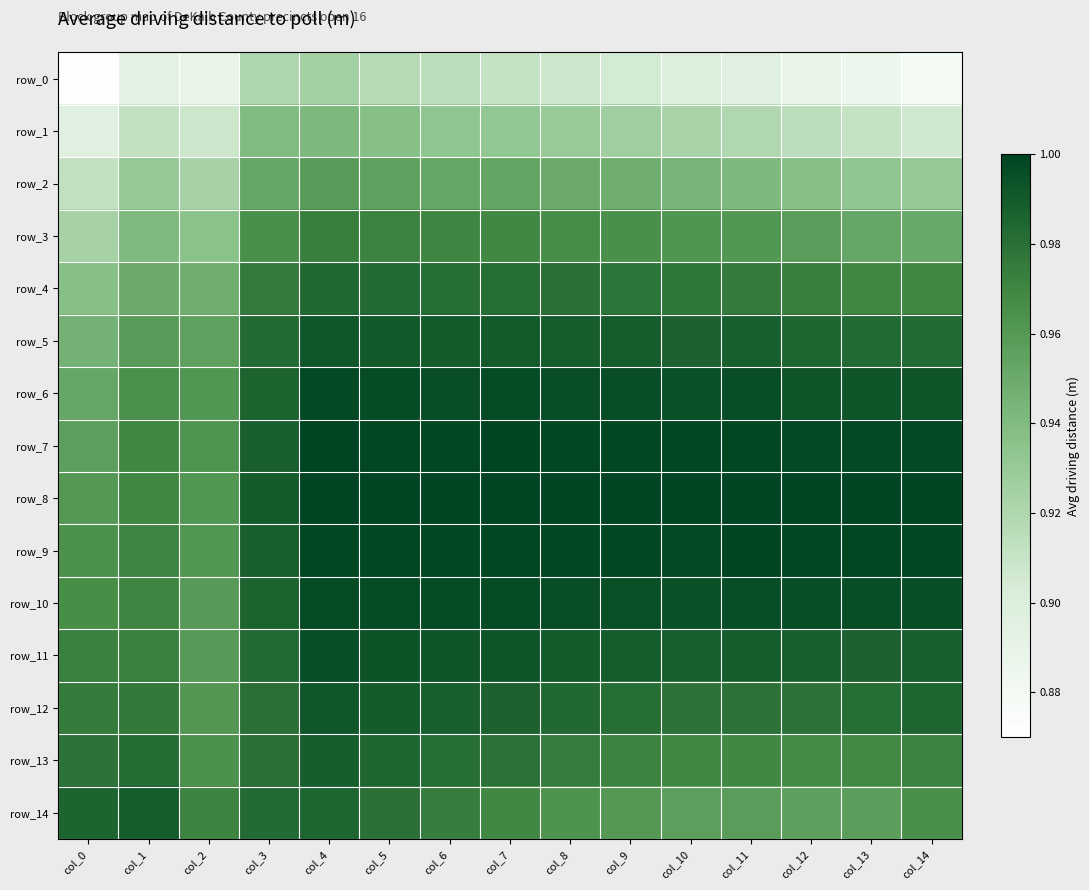

What is the sum of all row_12 values?

14.7